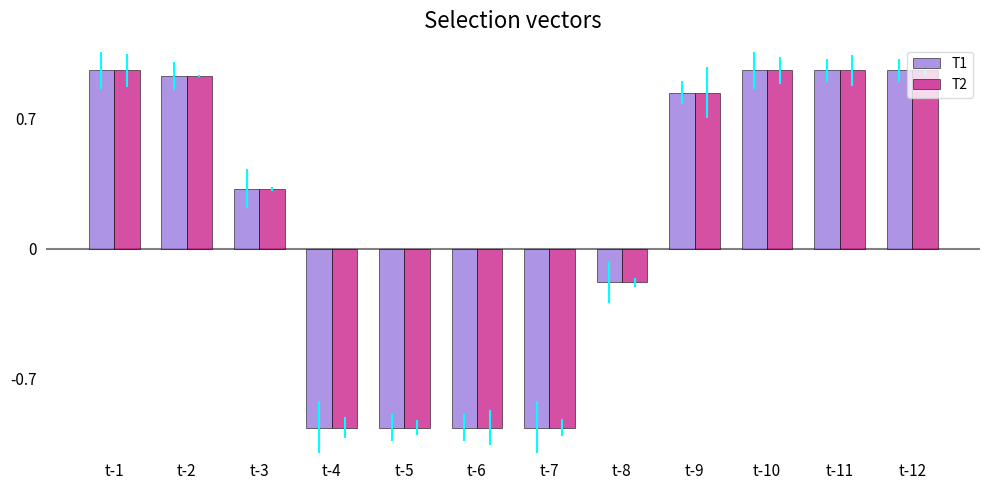

At how many categories does at least one series exceed 0?

7